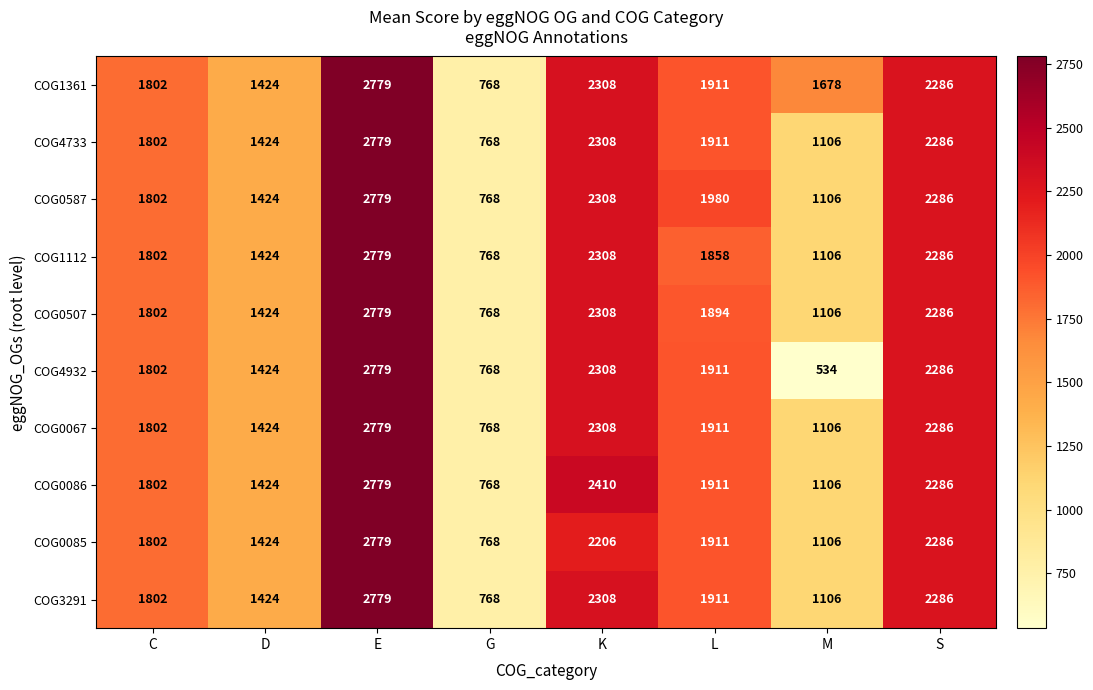

What is the minimum value for COG0086?

768